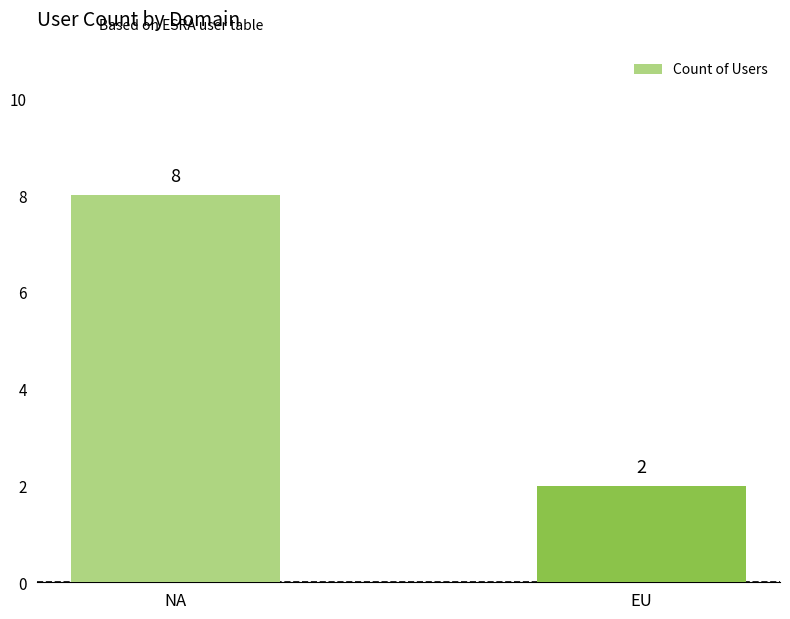

The chart shows a value of 2 at NA. True or false?

False